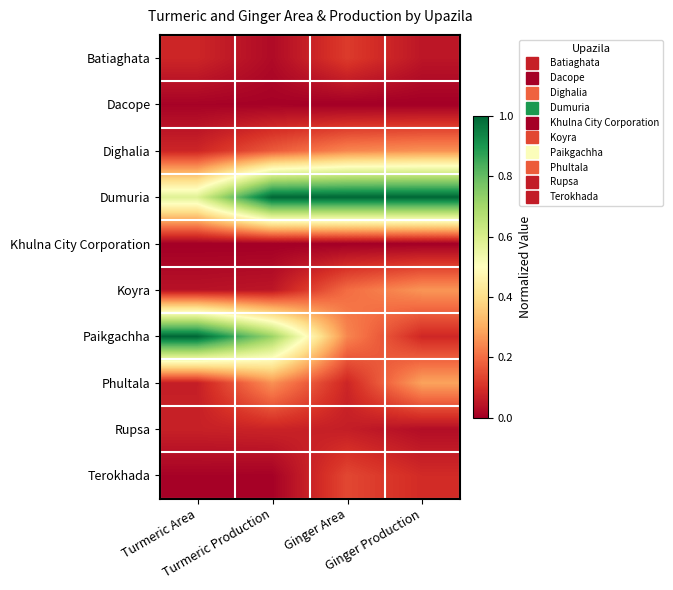

Which series has the largest range (max minus min)?

Paikgachha